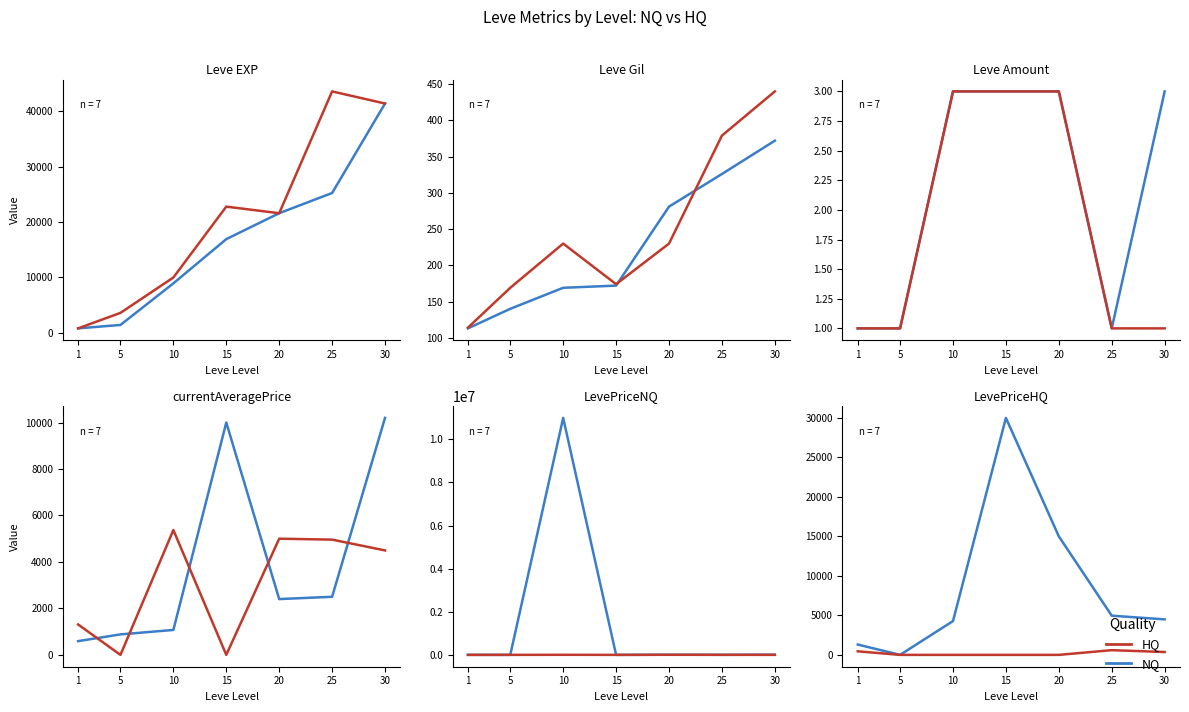

What are all the series names shown in the legend?

NQ, HQ